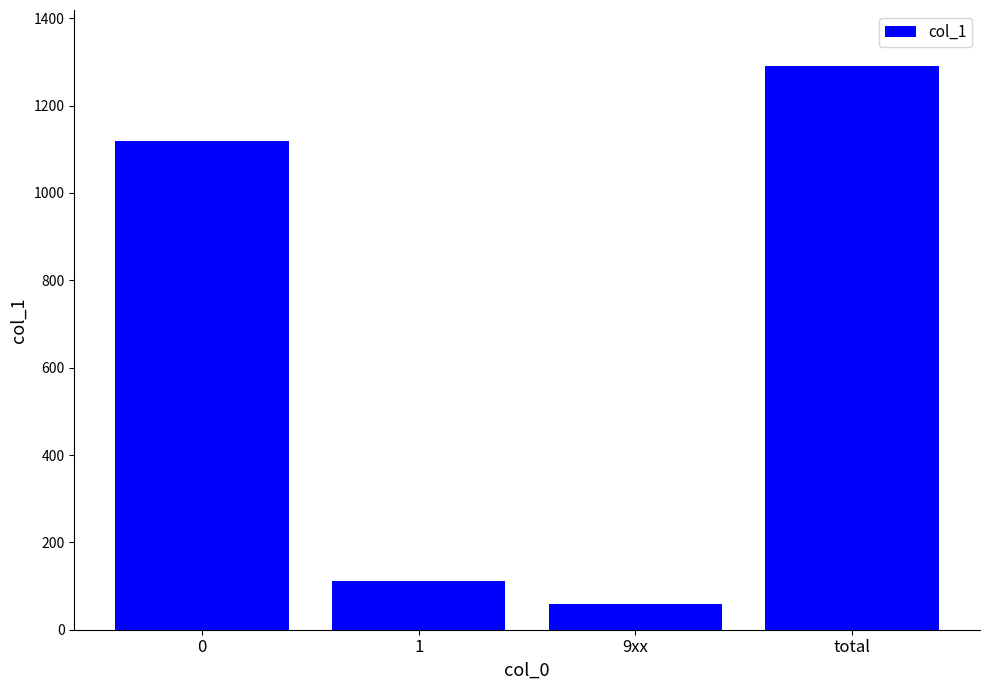

Reading left to right, list all the values displayed in this chart.

0=1118	1=112	9xx=60	total=1290